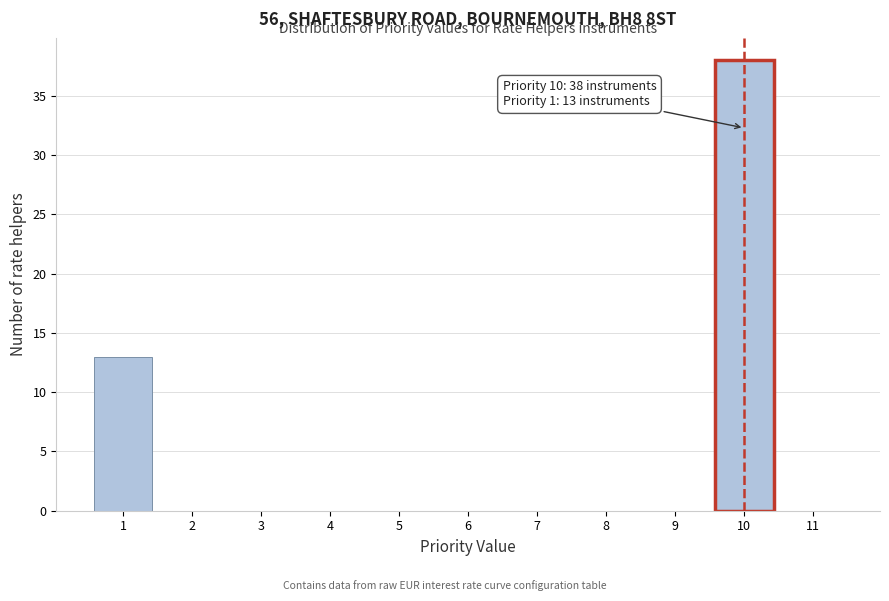

Which range on the x-axis has the tallest bar?

9.5 to 10.5